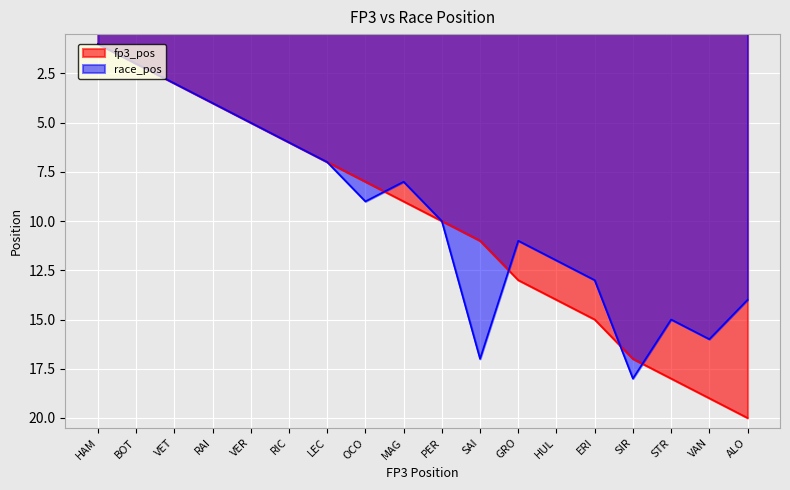

How many lines are shown in the chart?

2